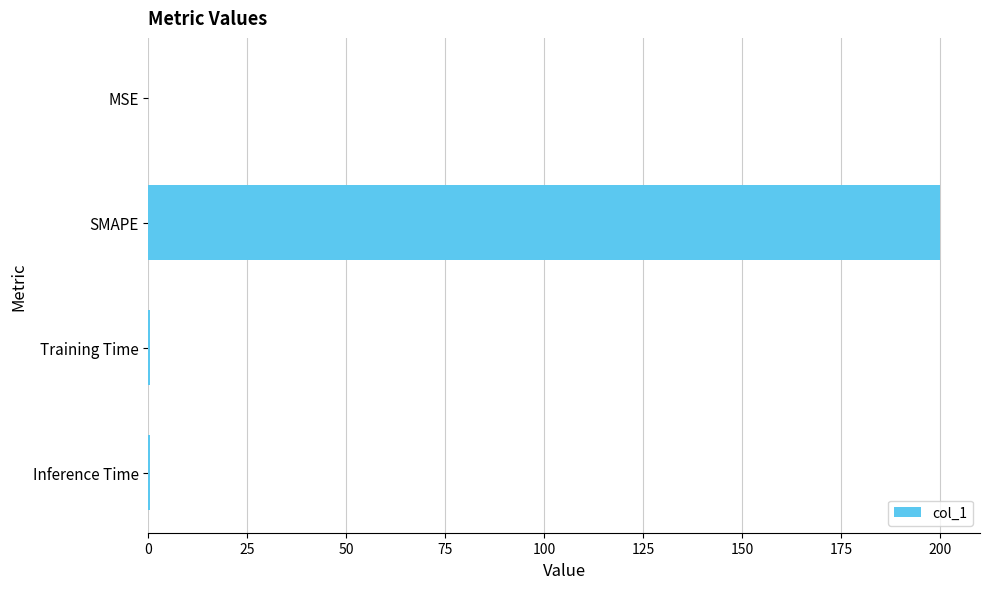

Which category has the highest value across all series?

SMAPE